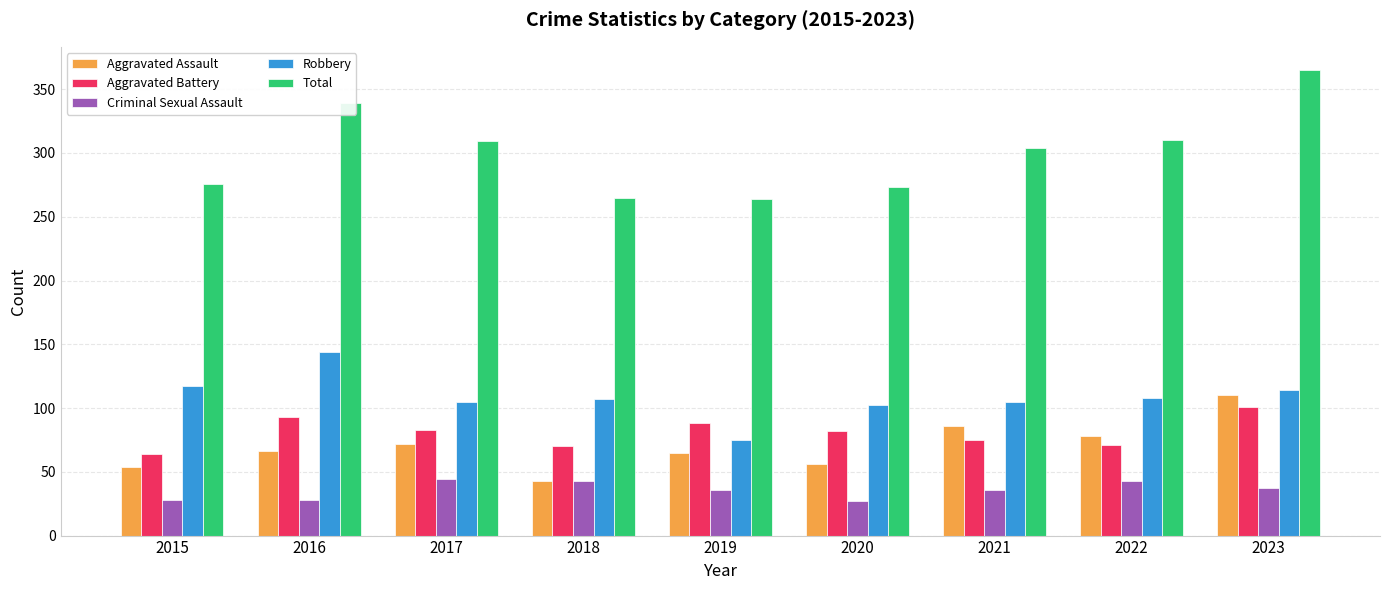

Is it true that Total equals 390 at 2018?

False